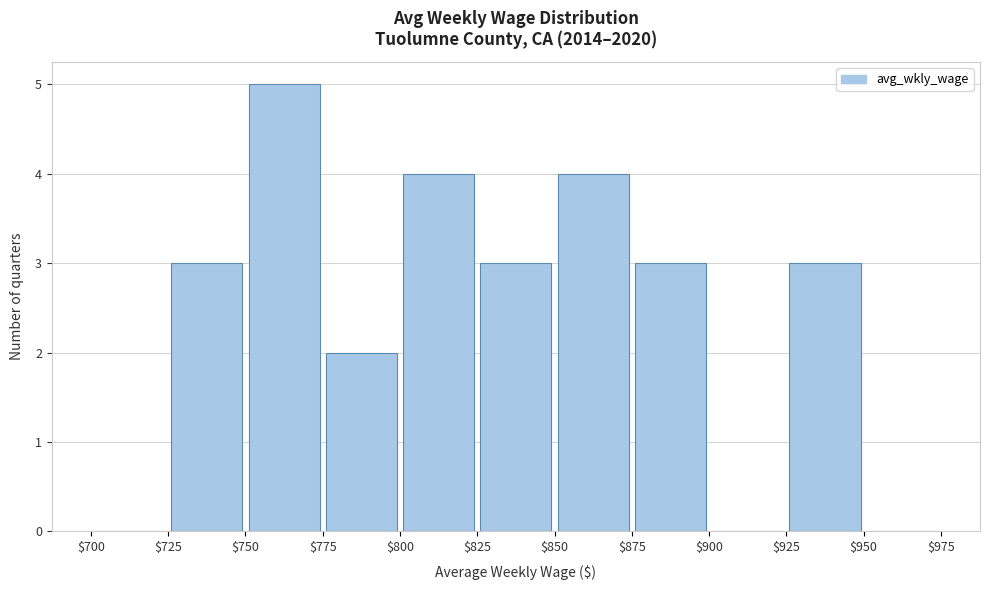

Over which range of the x-axis is the bar tallest?

$750 to $775